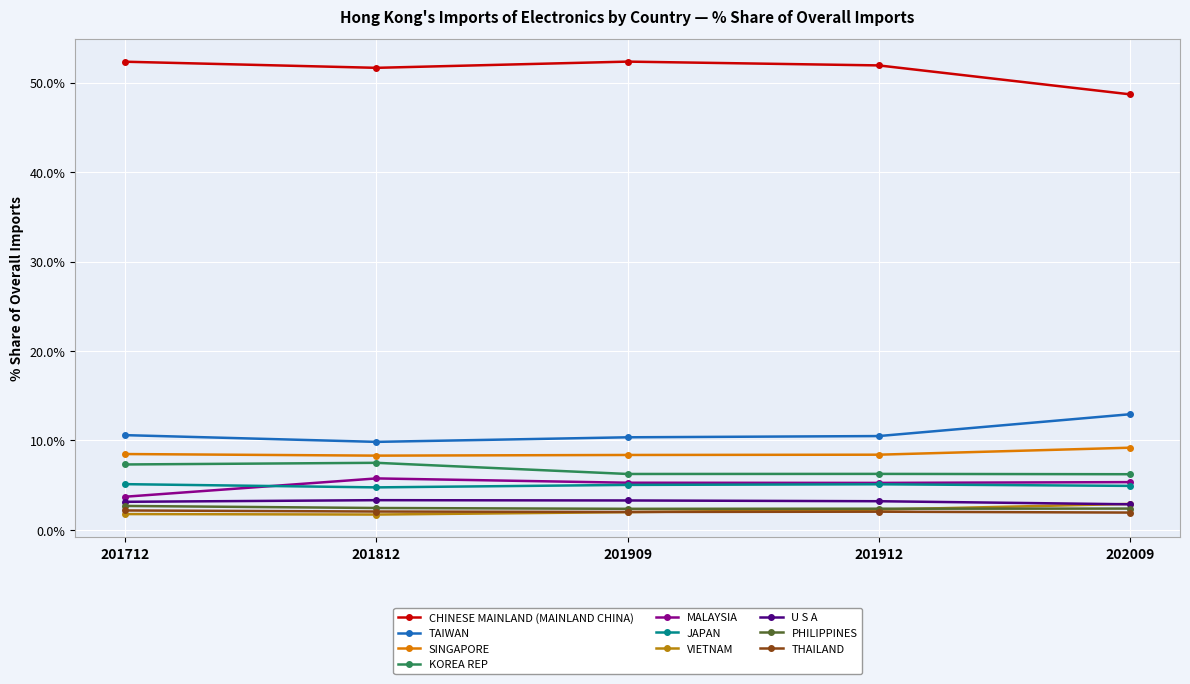

Does the chart have visible grid lines?

Yes